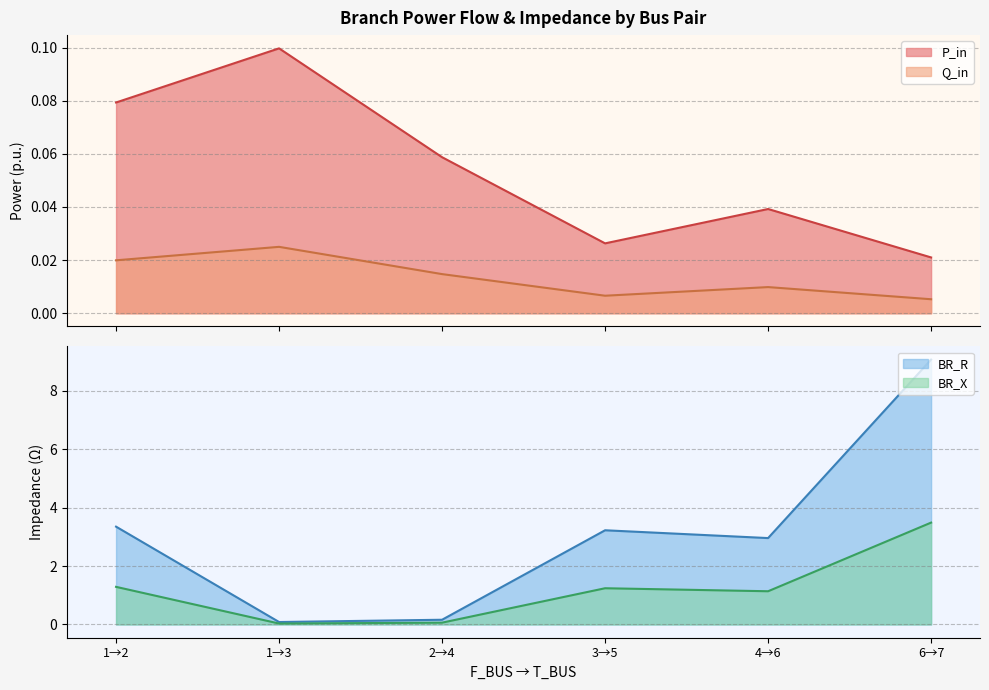

What is the sum of all P_in values?

0.3